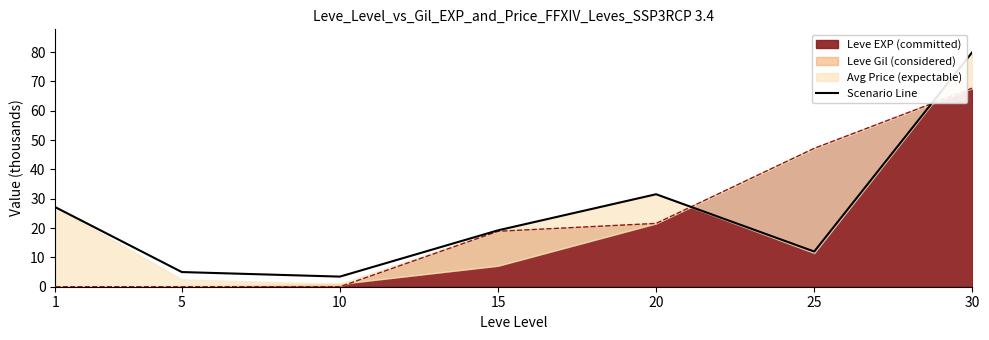

Reading left to right, list all the values displayed in this chart.

1=27.1	5=5.0	10=3.5	15=19.2	20=31.5	25=12.0	30=80.0